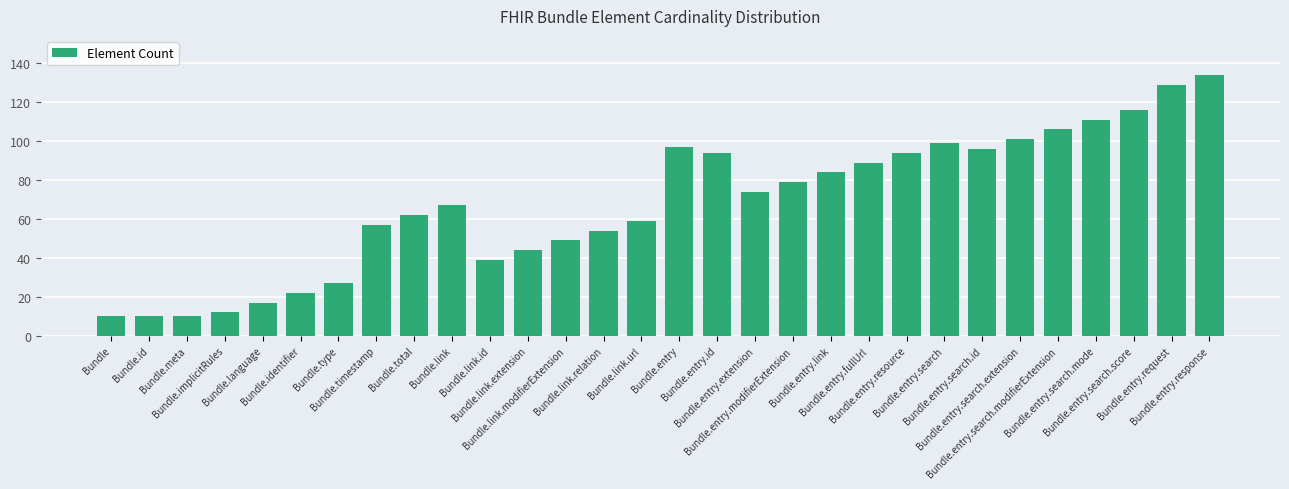

Reading left to right, list all the values displayed in this chart.

10	10	10	12	17	22	27	57	62	67	39	44	49	54	59	97	94	74	79	84	89	94	99	96	101	106	111	116	129	134